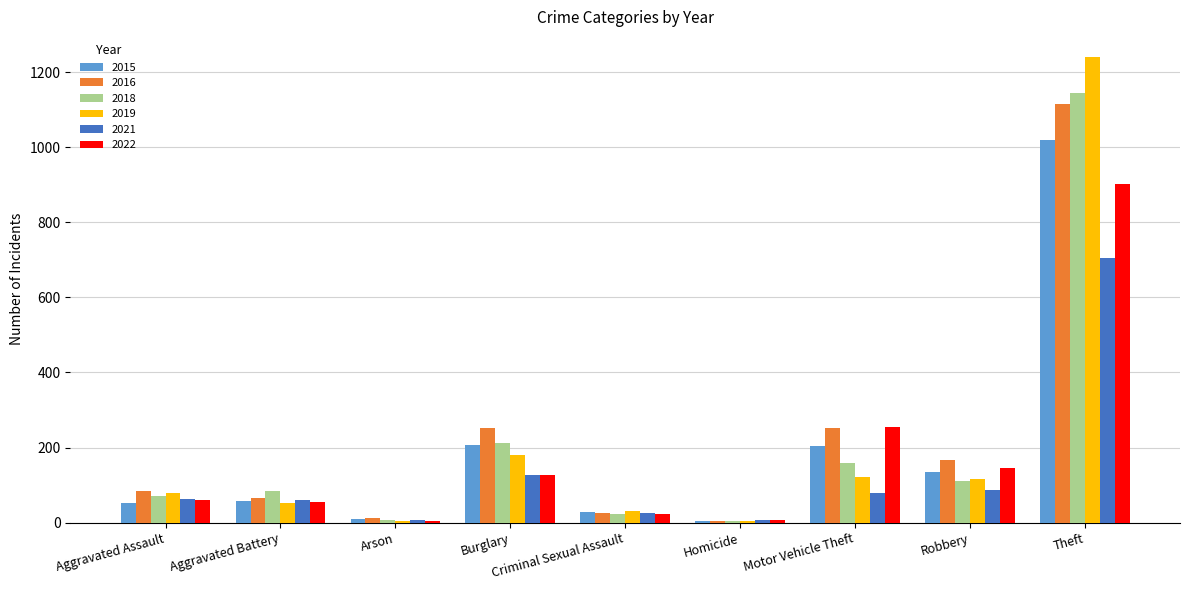

True or false: 2019 has a value of 79 at Aggravated Assault.

True